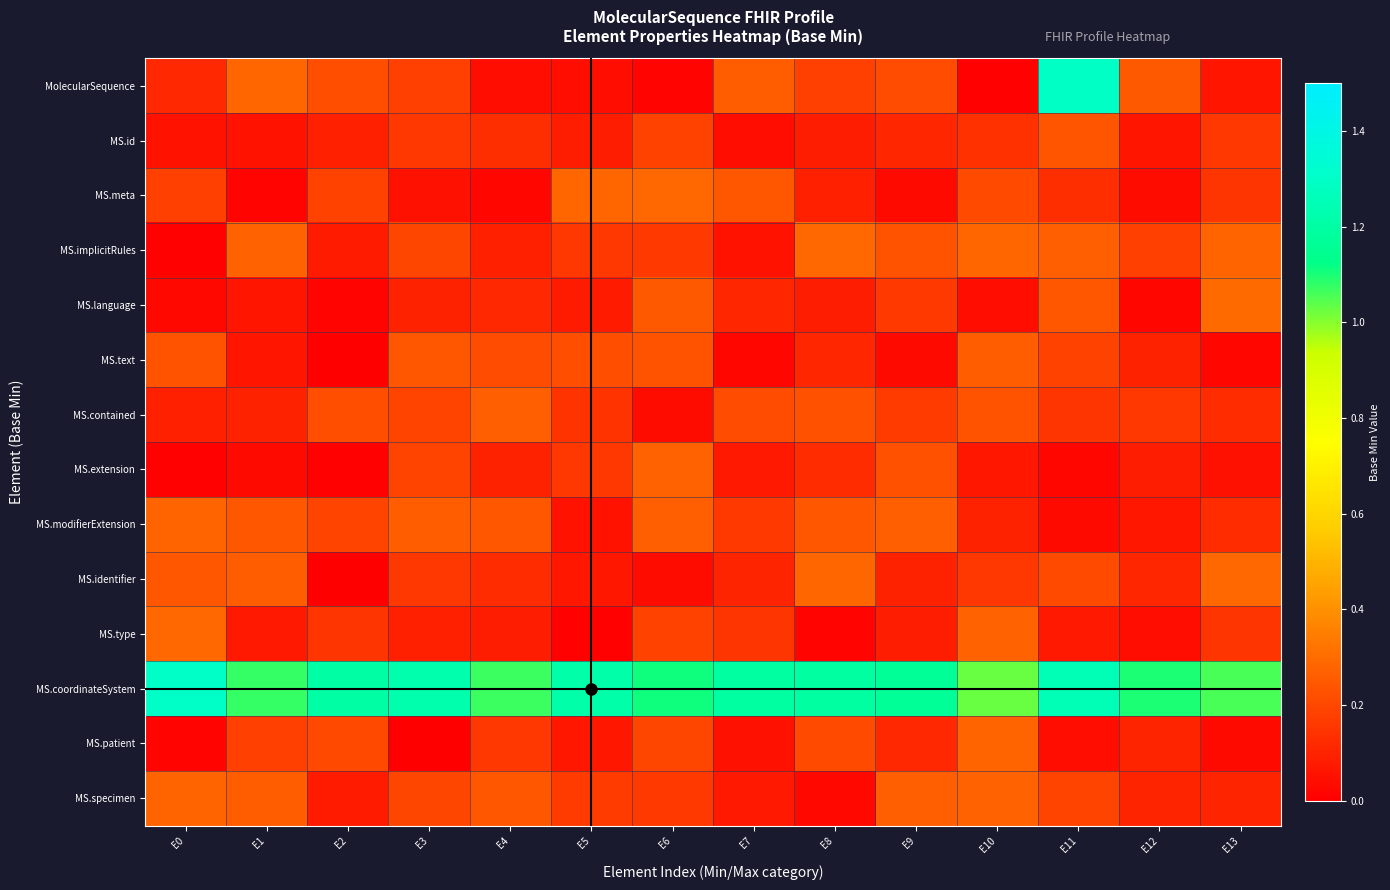

Reading left to right, what are all the values shown in this chart?

MolecularSequence: E0=0.1	E1=0.3	E2=0.2	E3=0.2	E4=0.0	E5=0.0	E6=0.0	E7=0.3	E8=0.2	E9=0.2	E10=0.0	E11=1.3	E12=0.2	E13=0.1
MS.id: E0=0.1	E1=0.1	E2=0.1	E3=0.2	E4=0.1	E5=0.1	E6=0.2	E7=0.0	E8=0.1	E9=0.1	E10=0.1	E11=0.2	E12=0.1	E13=0.2
MS.meta: E0=0.2	E1=0.0	E2=0.2	E3=0.1	E4=0.0	E5=0.3	E6=0.3	E7=0.2	E8=0.1	E9=0.0	E10=0.2	E11=0.1	E12=0.0	E13=0.1
MS.implicitRules: E0=0.0	E1=0.3	E2=0.1	E3=0.2	E4=0.1	E5=0.2	E6=0.2	E7=0.1	E8=0.3	E9=0.2	E10=0.3	E11=0.3	E12=0.2	E13=0.3
MS.language: E0=0.0	E1=0.1	E2=0.0	E3=0.1	E4=0.1	E5=0.1	E6=0.2	E7=0.1	E8=0.1	E9=0.2	E10=0.0	E11=0.2	E12=0.0	E13=0.3
MS.text: E0=0.2	E1=0.1	E2=0.0	E3=0.2	E4=0.2	E5=0.2	E6=0.2	E7=0.0	E8=0.1	E9=0.0	E10=0.3	E11=0.2	E12=0.1	E13=0.0
MS.contained: E0=0.1	E1=0.1	E2=0.2	E3=0.2	E4=0.3	E5=0.1	E6=0.0	E7=0.2	E8=0.2	E9=0.2	E10=0.2	E11=0.1	E12=0.2	E13=0.1
MS.extension: E0=0.0	E1=0.0	E2=0.0	E3=0.2	E4=0.1	E5=0.2	E6=0.3	E7=0.1	E8=0.1	E9=0.2	E10=0.1	E11=0.0	E12=0.1	E13=0.0
MS.modifierExtension: E0=0.3	E1=0.2	E2=0.2	E3=0.3	E4=0.2	E5=0.1	E6=0.3	E7=0.2	E8=0.2	E9=0.3	E10=0.1	E11=0.0	E12=0.1	E13=0.1
MS.identifier: E0=0.2	E1=0.3	E2=0.0	E3=0.2	E4=0.1	E5=0.1	E6=0.0	E7=0.1	E8=0.3	E9=0.1	E10=0.2	E11=0.2	E12=0.1	E13=0.3
MS.type: E0=0.3	E1=0.1	E2=0.1	E3=0.1	E4=0.1	E5=0.0	E6=0.2	E7=0.2	E8=0.0	E9=0.1	E10=0.3	E11=0.1	E12=0.0	E13=0.1
MS.coordinateSystem: E0=1.3	E1=1.1	E2=1.2	E3=1.2	E4=1.1	E5=1.2	E6=1.1	E7=1.2	E8=1.2	E9=1.2	E10=1.0	E11=1.3	E12=1.1	E13=1.1
MS.patient: E0=0.0	E1=0.2	E2=0.2	E3=0.0	E4=0.2	E5=0.1	E6=0.2	E7=0.1	E8=0.2	E9=0.1	E10=0.3	E11=0.0	E12=0.1	E13=0.0
MS.specimen: E0=0.3	E1=0.3	E2=0.1	E3=0.2	E4=0.2	E5=0.2	E6=0.2	E7=0.1	E8=0.0	E9=0.3	E10=0.3	E11=0.2	E12=0.1	E13=0.1